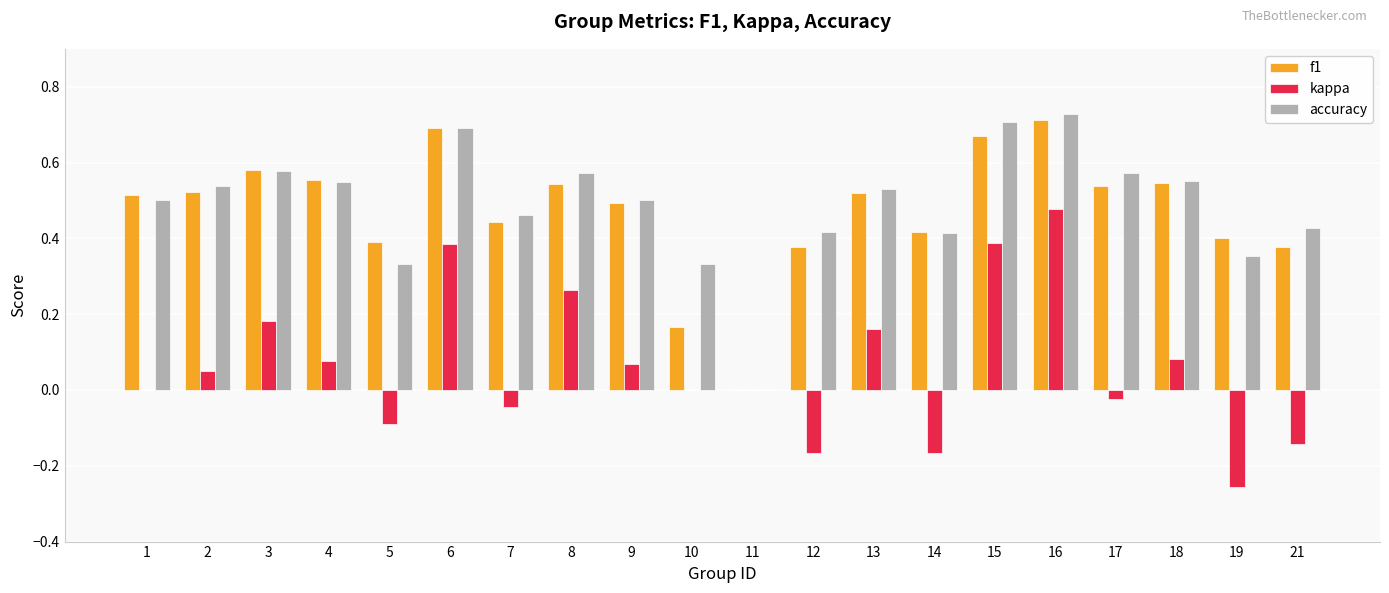

Is the value of f1 at 8 greater than the value of kappa at 11?

Yes